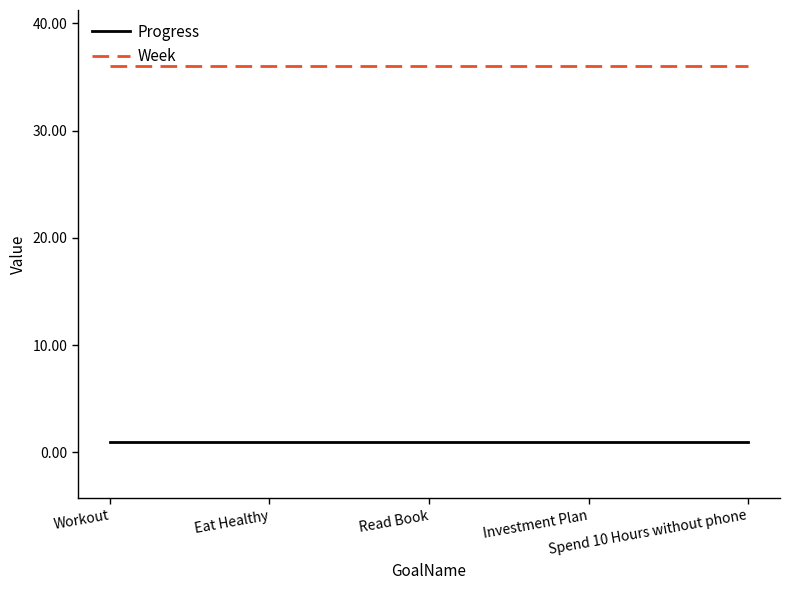

Reading right to left, what are all the values shown in this chart?

Progress: 1.0	1.0	1.0	1.0	1.0
Week: 36.0	36.0	36.0	36.0	36.0